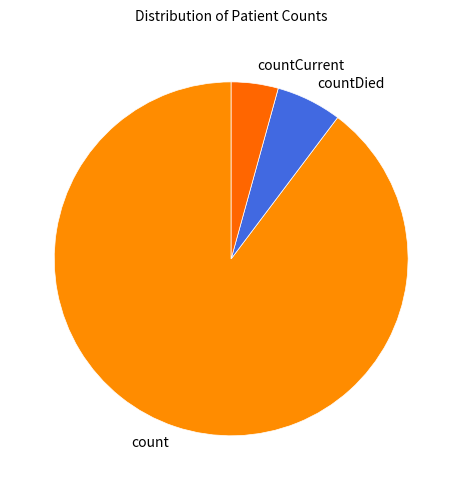

Count the number of slices in the pie.

3